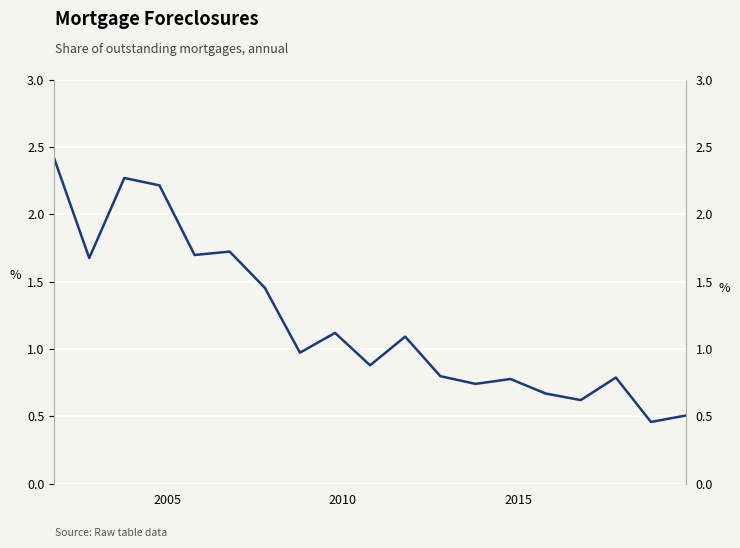

How many lines are shown in the chart?

1